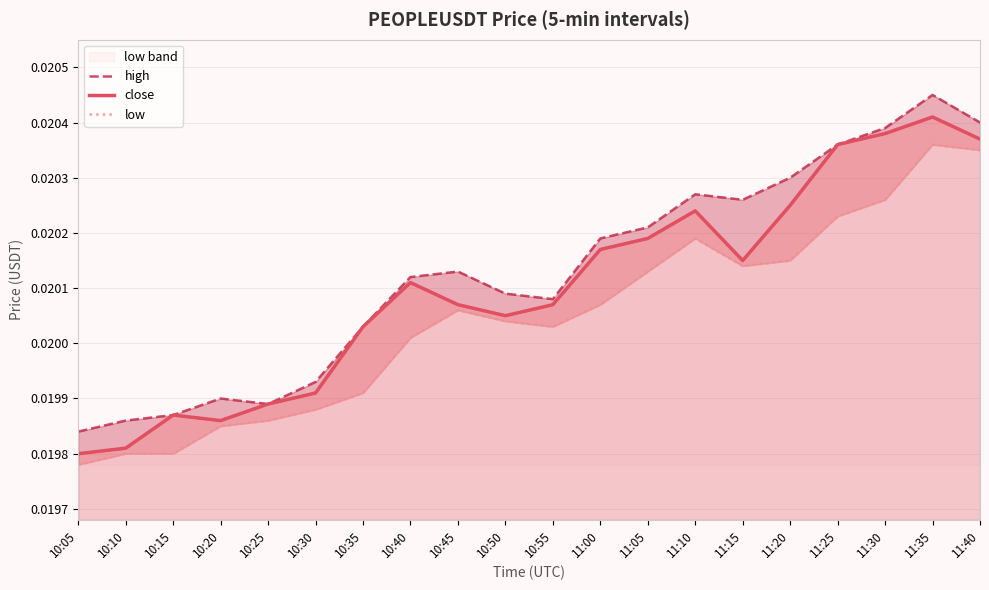

Where is close nearest to the value 0?

10:05